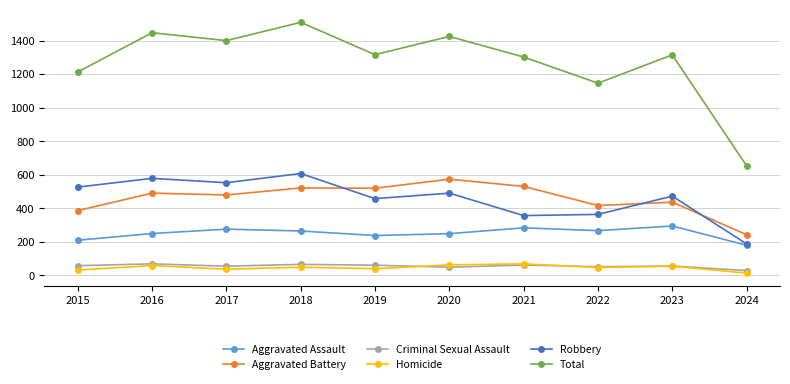

What value does the Total series have at 2022?

1147